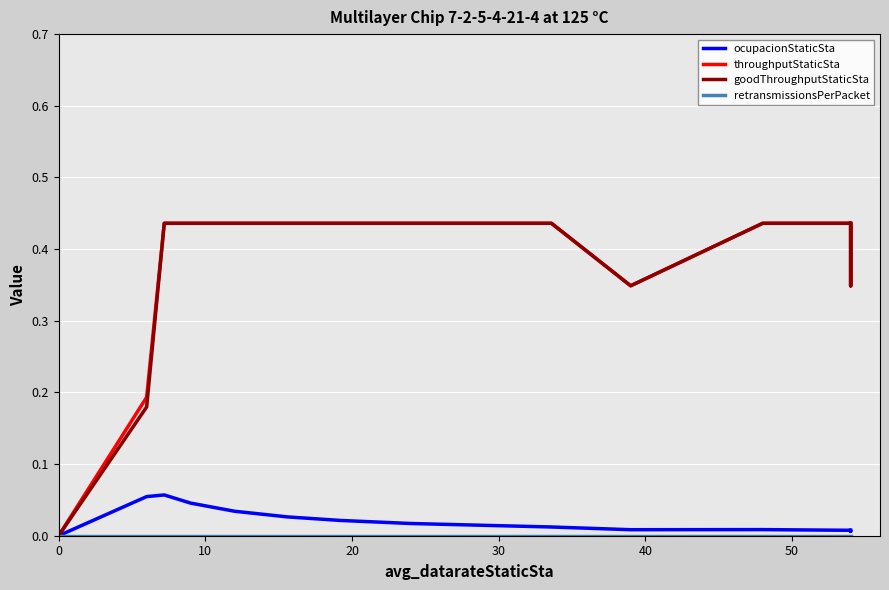

Which series has the largest total across all categories?

throughputStaticSta